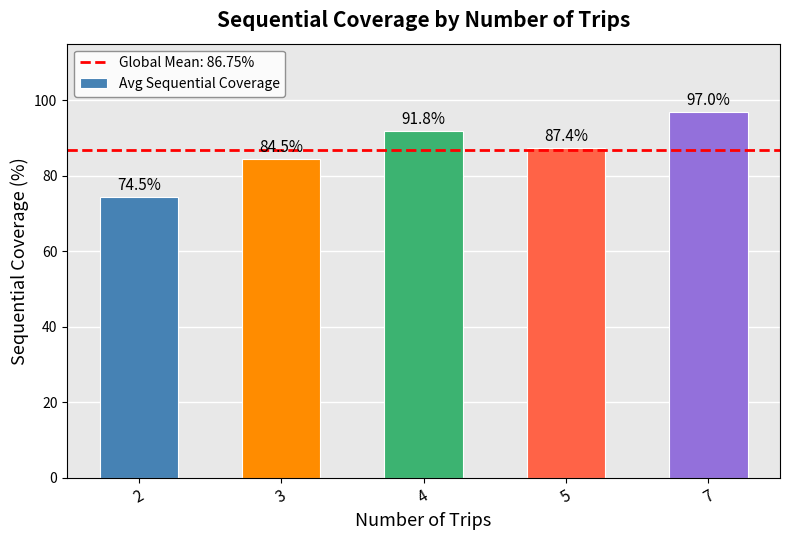

Where does the data first go above 87?

4